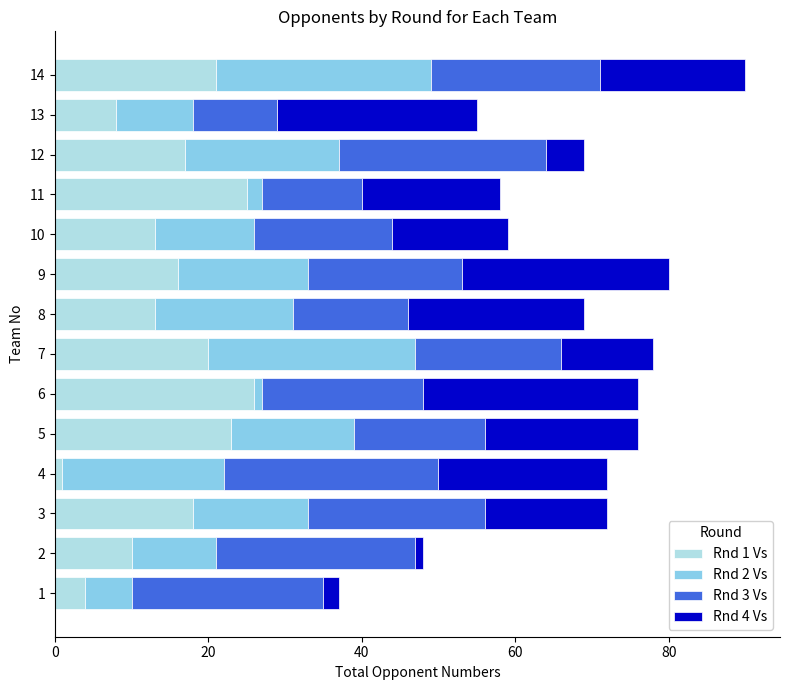

True or false: Rnd 1 Vs has a value of 5 at 10.

False